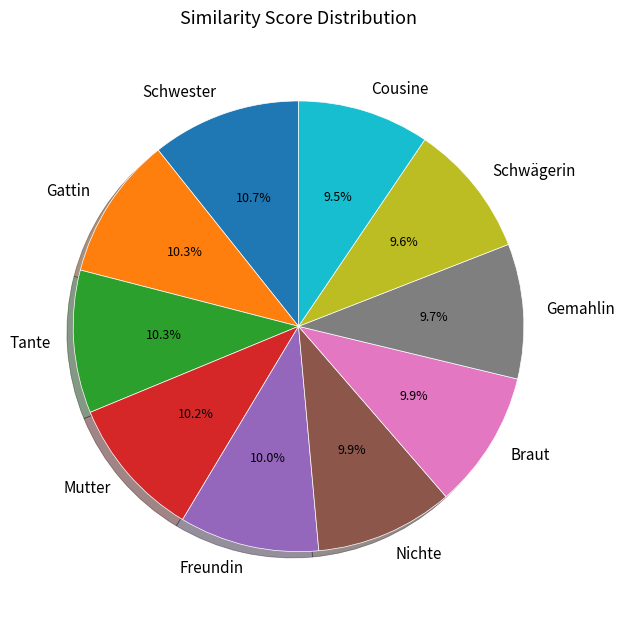

Is Cousine the majority of the pie?

No